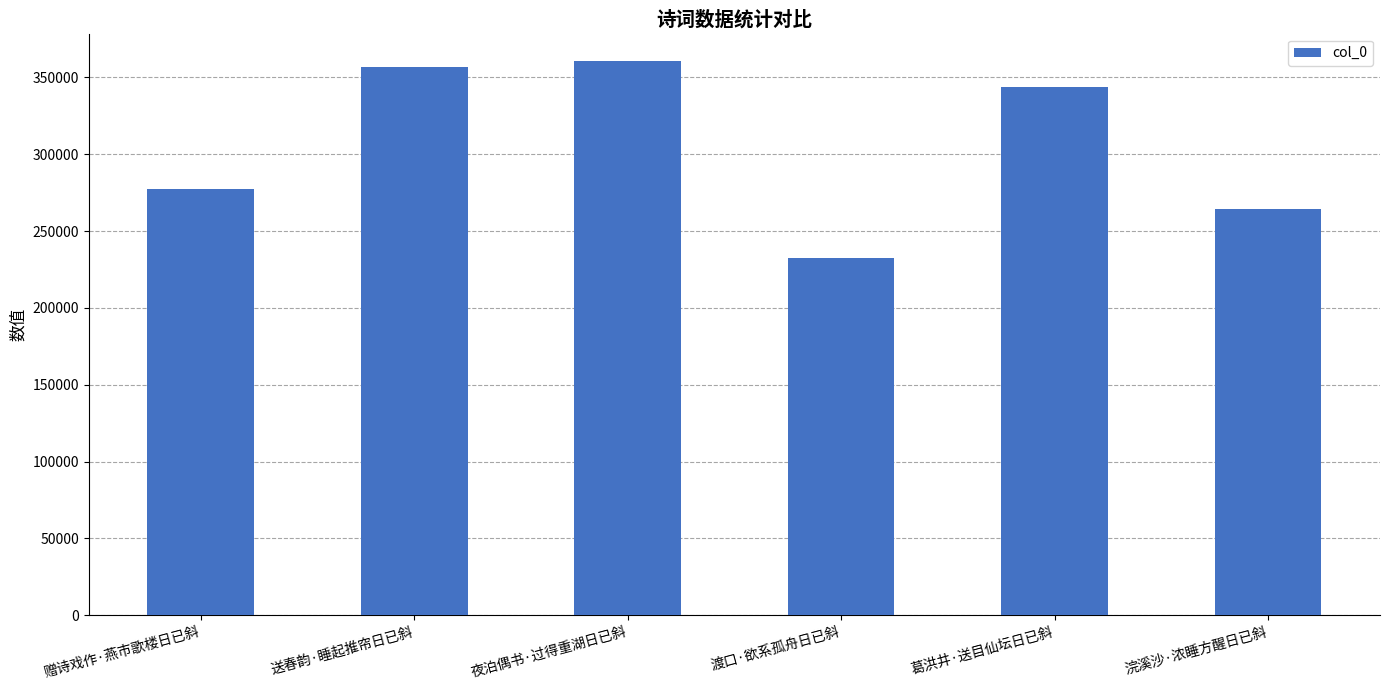

Reading left to right, transcribe all the data shown in this chart.

赠诗戏作·燕市歌楼日已斜=277150	送春韵·睡起推帘日已斜=357030	夜泊偶书·过得重湖日已斜=360448	渡口·欲系孤舟日已斜=232198	葛洪井·送目仙坛日已斜=343759	浣溪沙·浓睡方醒日已斜=264155